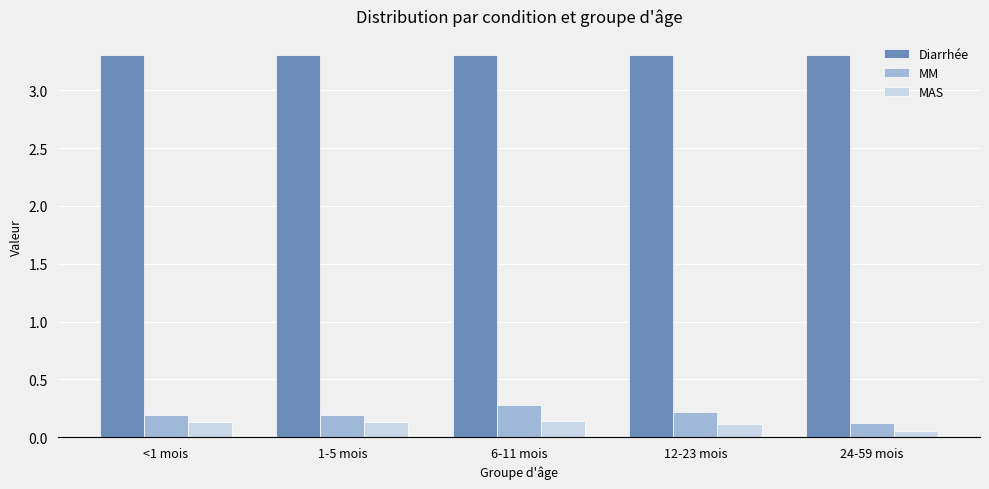

What is the sum of the MM values at 24-59 mois and 1-5 mois?

0.3